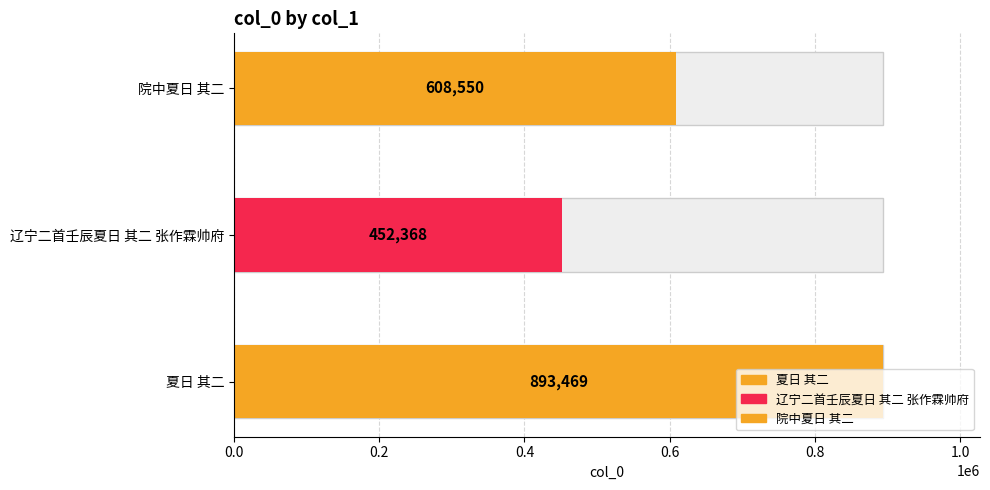

What is the change in value from 辽宁二首壬辰夏日 其二 张作霖帅府 to 院中夏日 其二?

+156182